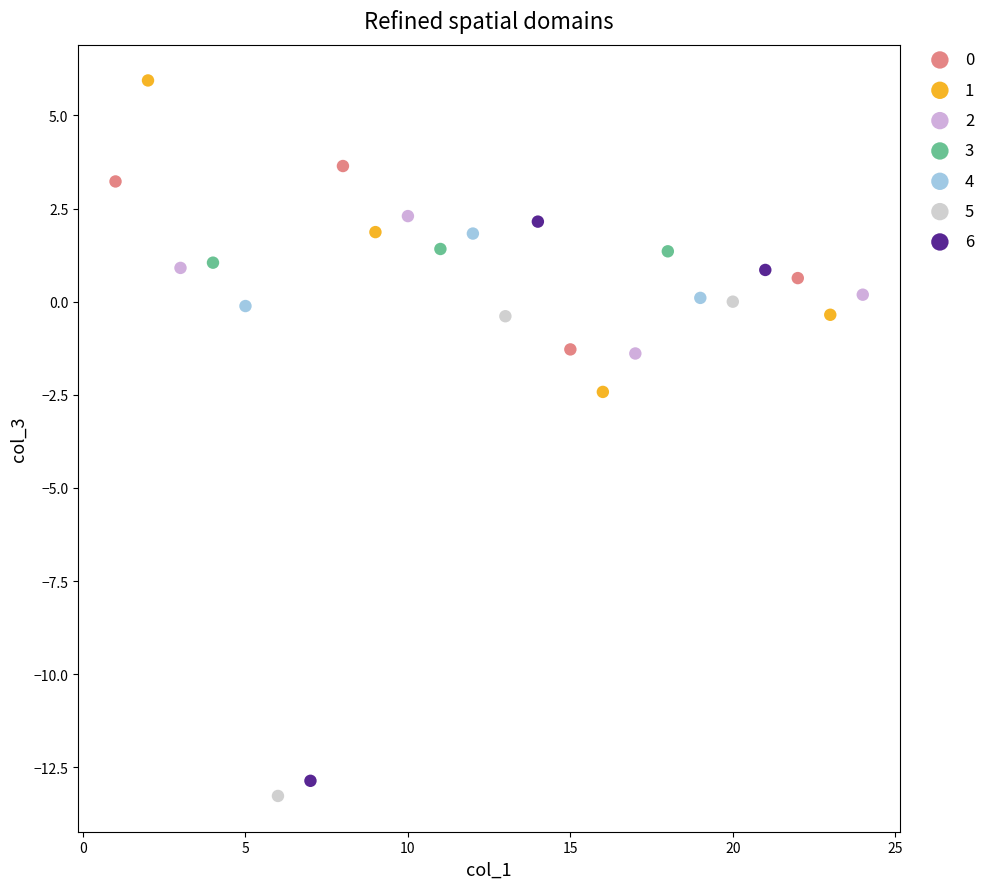

What are all the series names shown in the legend?

0, 1, 2, 3, 4, 5, 6